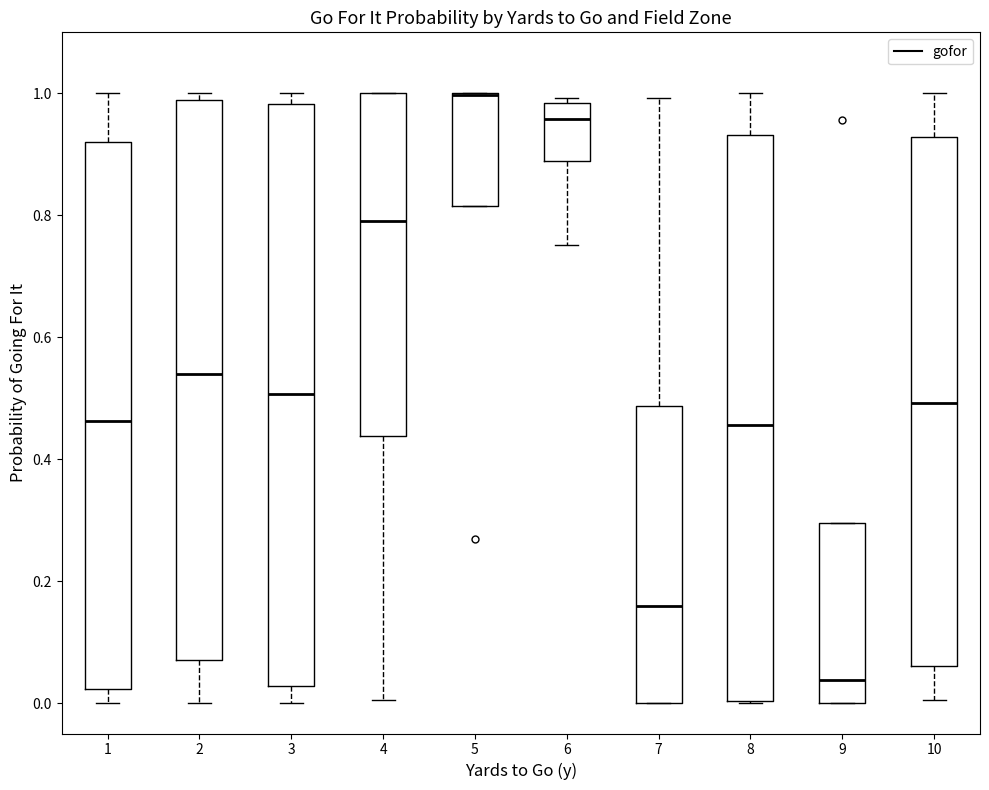

Reading left to right, read every box against the y-axis: the position of its median line, the range the box covers, and the ends of its whiskers. The values are not printed on the chart, so give them approximately, as read against the axis.

1: median 0.46, box 0.02 to 0.92, whiskers 0.00 to 1.00
2: median 0.54, box 0.08 to 0.98, whiskers 0.00 to 1.00
3: median 0.50, box 0.02 to 0.98, whiskers 0.00 to 1.00
4: median 0.80, box 0.44 to 1.00, whiskers 0.00 to 1.00
5: median 1.00 (drawn on the box's upper edge), box 0.82 to 1.00, whiskers 0.82 to 1.00
6: median 0.96, box 0.88 to 0.98, whiskers 0.76 to 1.00
7: median 0.16, box 0.00 to 0.48, whiskers 0.00 to 1.00
8: median 0.46, box 0.00 to 0.94, whiskers 0.00 to 1.00
9: median 0.04, box 0.00 to 0.30, whiskers 0.00 to 0.30
10: median 0.50, box 0.06 to 0.92, whiskers 0.00 to 1.00